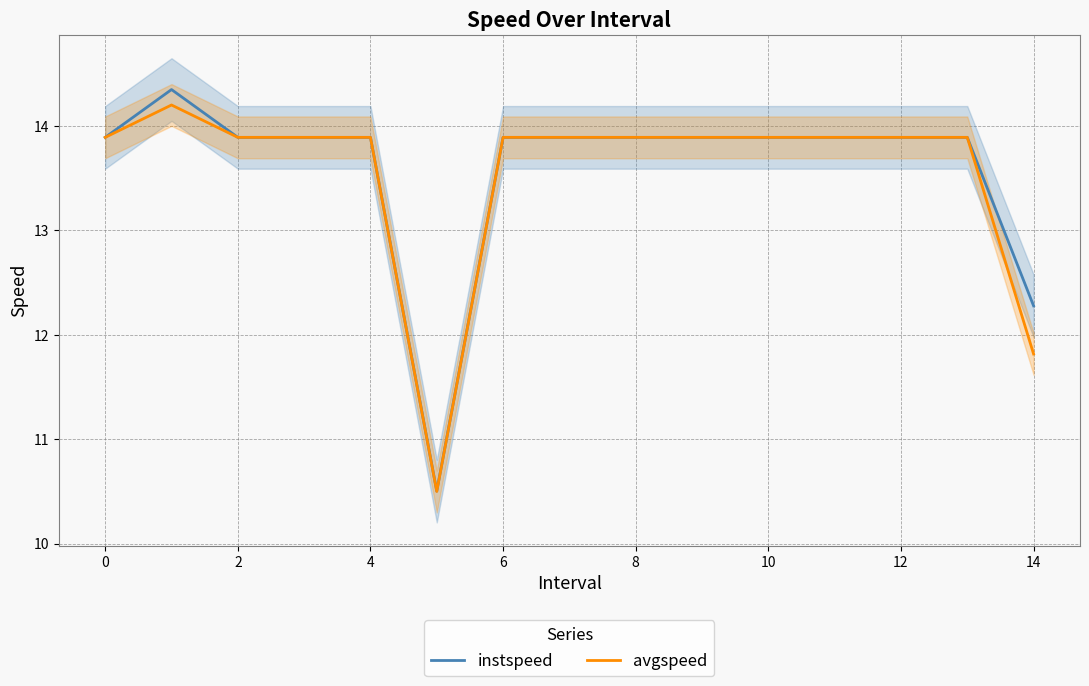

At which label does avgspeed first exceed 13?

0